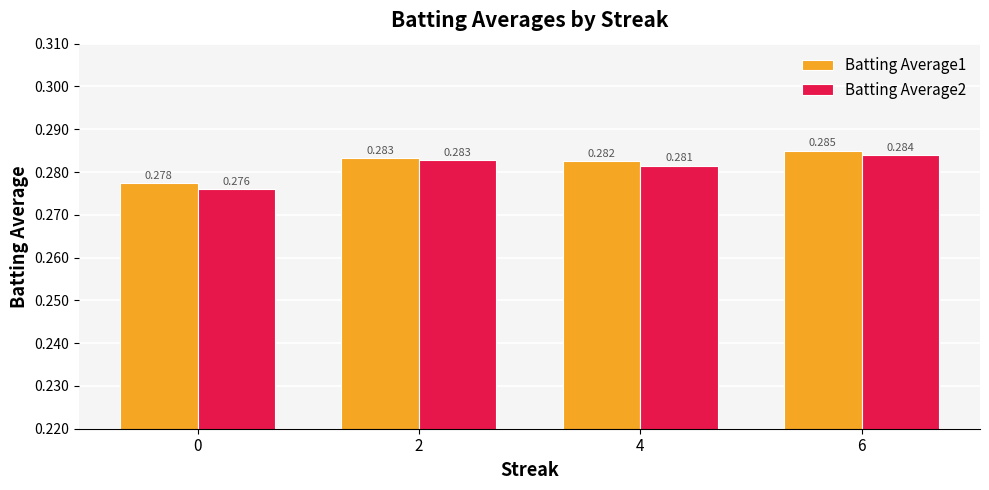

Is the value of Batting Average2 at 0 greater than the value of Batting Average1 at 4?

No